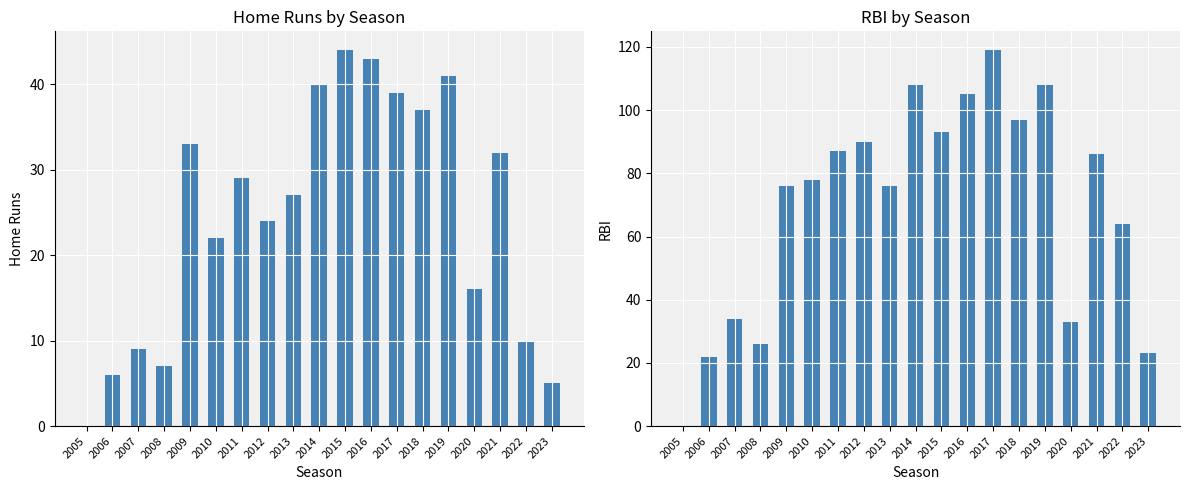

What is the total value across all series at 2023?

28